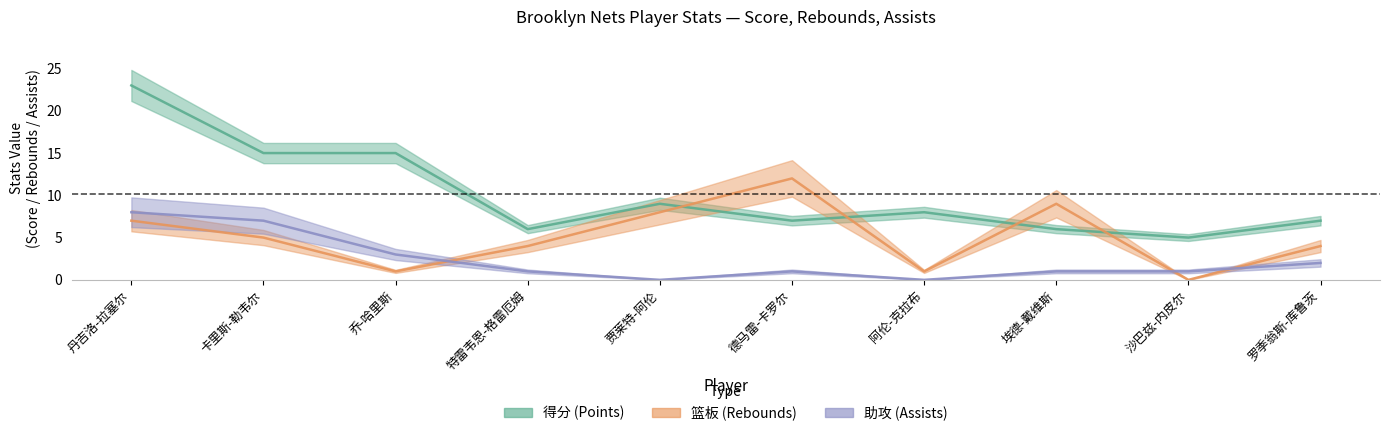

What is the sum of all 助攻 values?

24